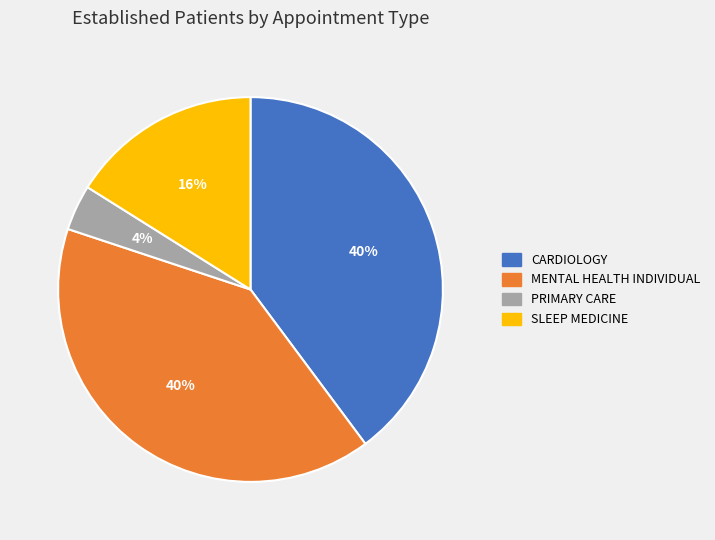

To the nearest percent, what portion does CARDIOLOGY represent?

40%